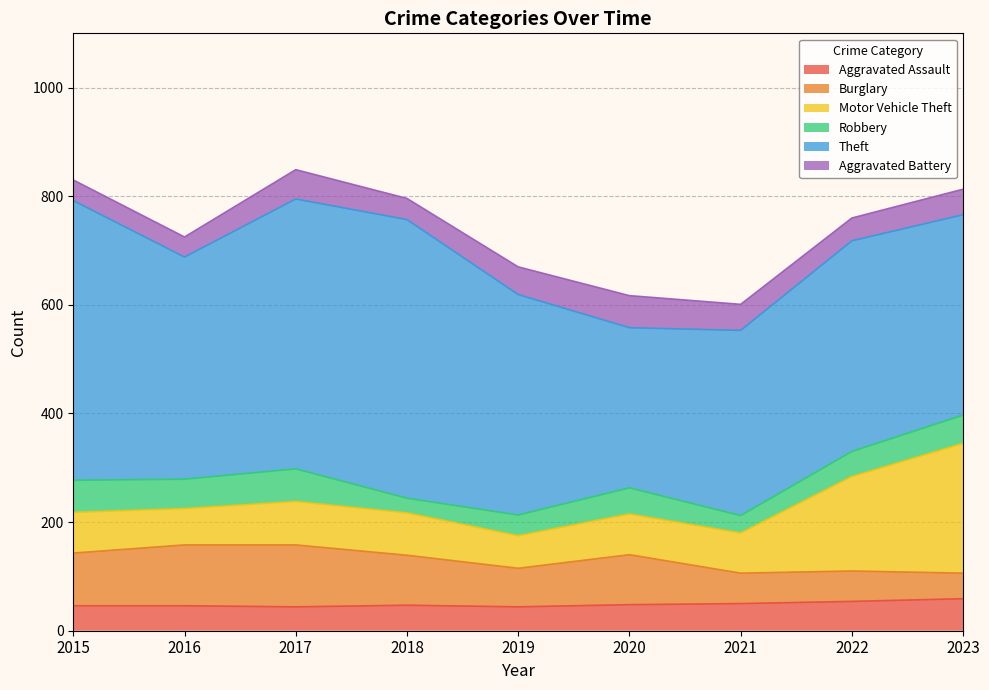

Is the value of Robbery at 2017 greater than the value of Aggravated Assault at 2019?

Yes